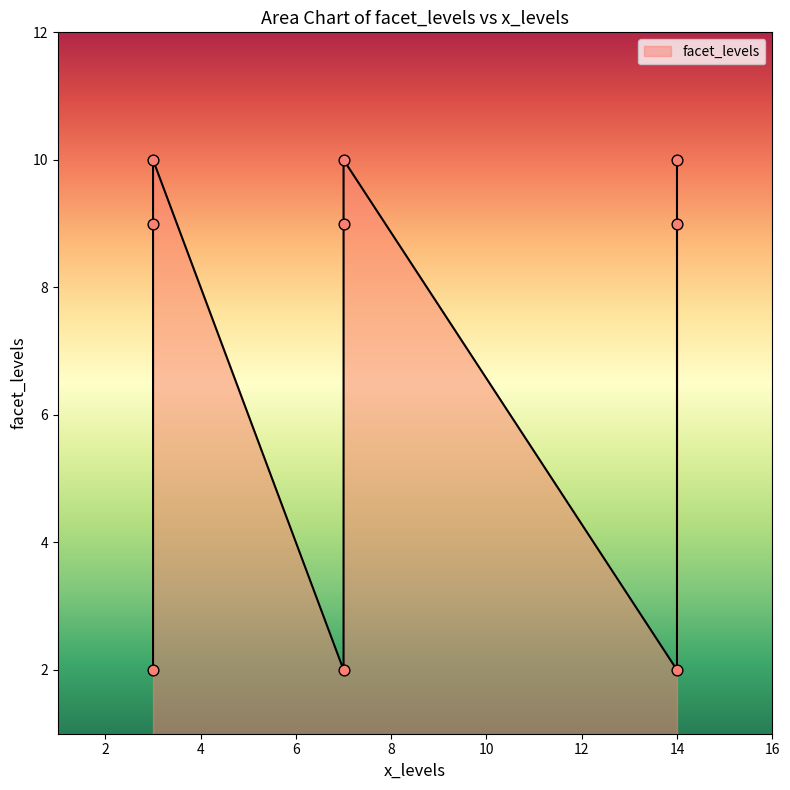

Between 14 and 7, which is larger?

14